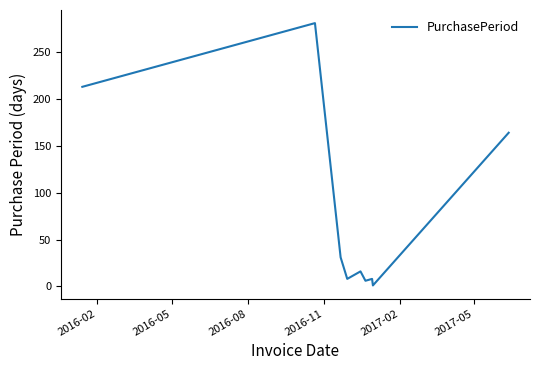

How many lines are shown in the chart?

1